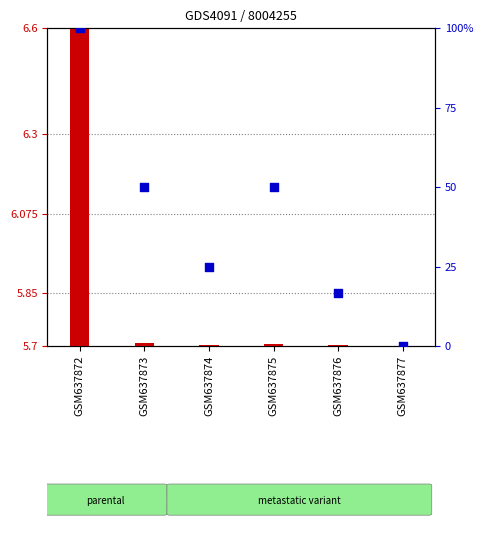

What is the change in value from GSM637872 to GSM637874?

-75.0